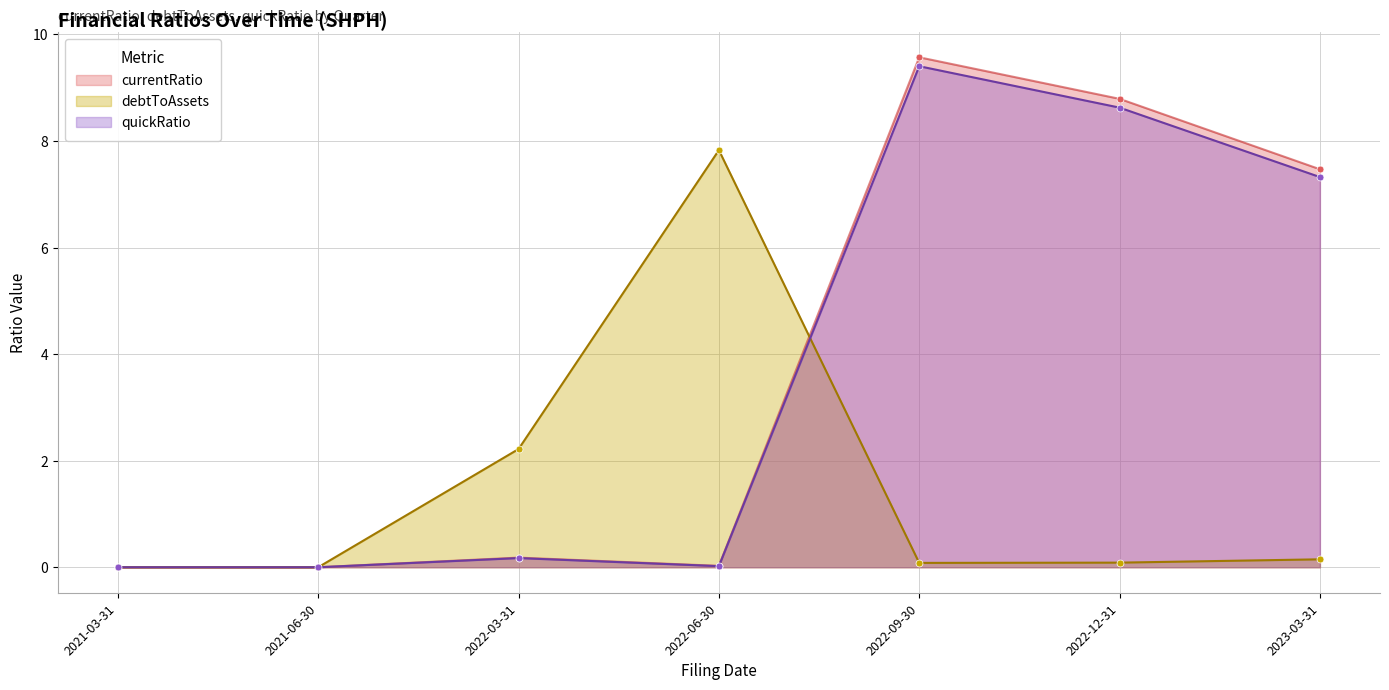

Which category has the highest value across all series?

2022-09-30